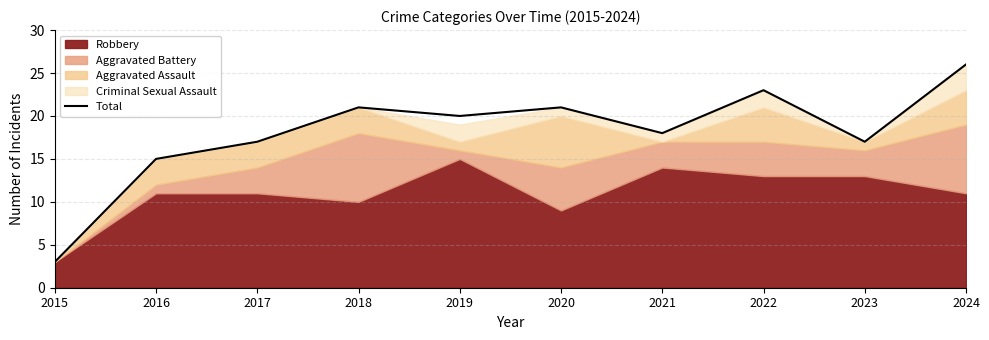

What is the change in value from 2018 to 2022?

+2